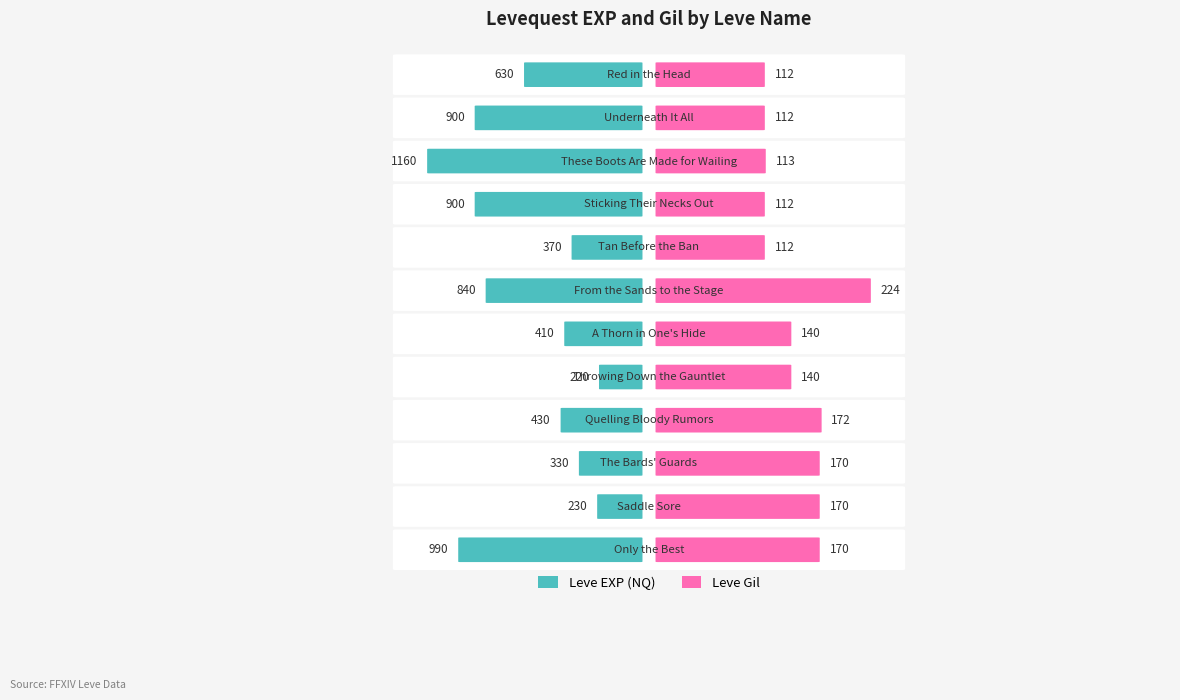

What is the sum of all Leve Gil values?

1747